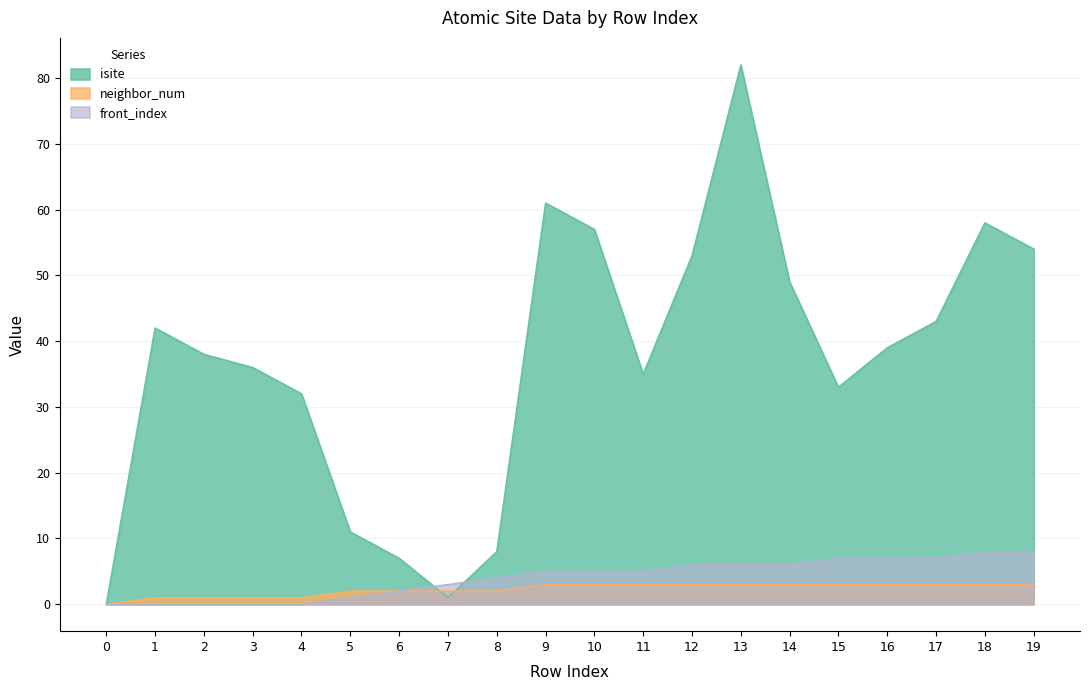

True or false: isite and front_index intersect in this chart.

True